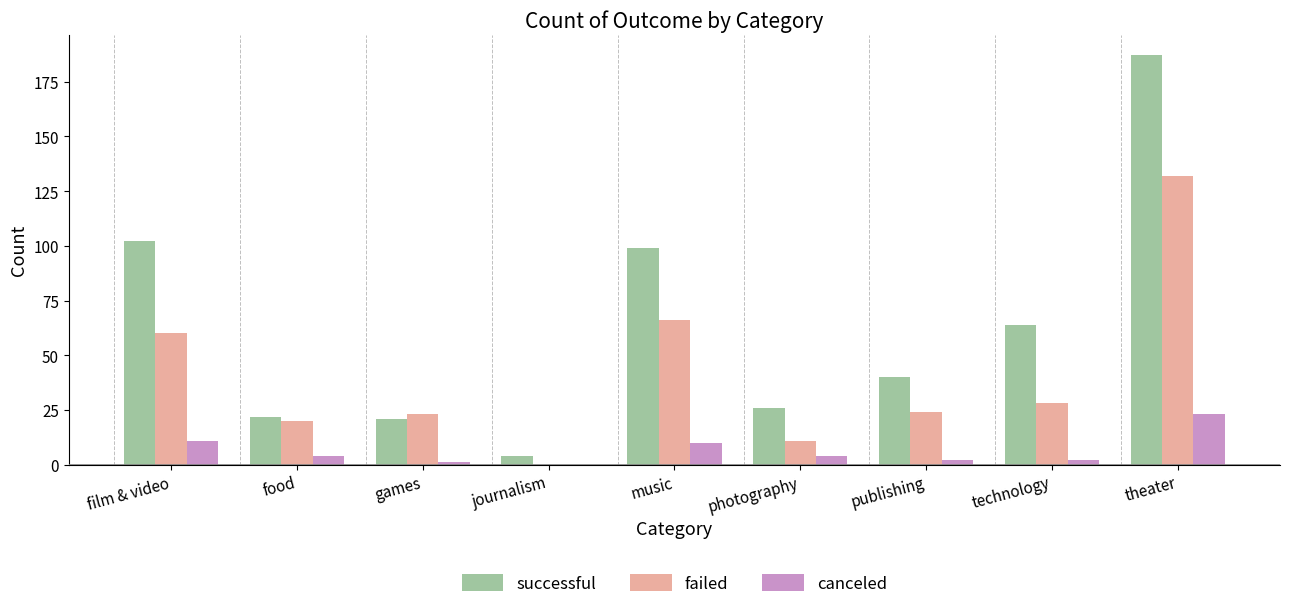

Reading left to right, list all the values displayed in this chart.

successful: film & video=102	food=22	games=21	journalism=4	music=99	photography=26	publishing=40	technology=64	theater=187
failed: film & video=60	food=20	games=23	journalism=0	music=66	photography=11	publishing=24	technology=28	theater=132
canceled: film & video=11	food=4	games=1	journalism=0	music=10	photography=4	publishing=2	technology=2	theater=23